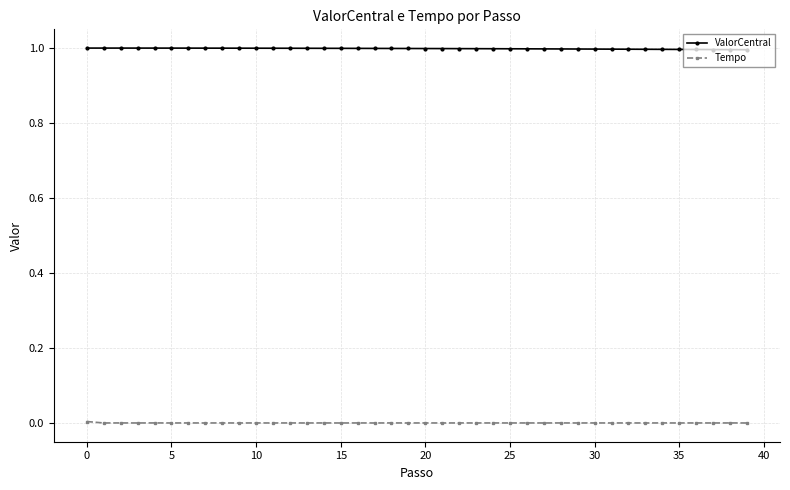

True or false: Tempo and ValorCentral cross at least once.

False